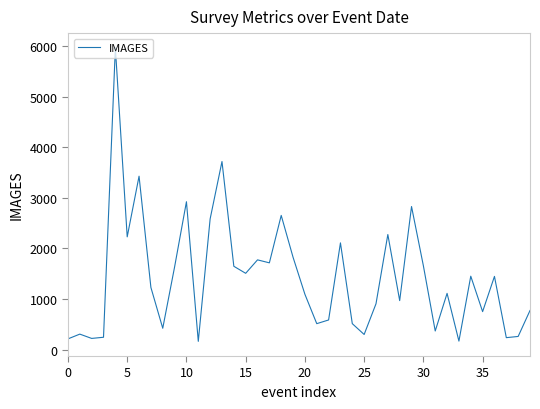

What is the minimum value shown in the chart?

163